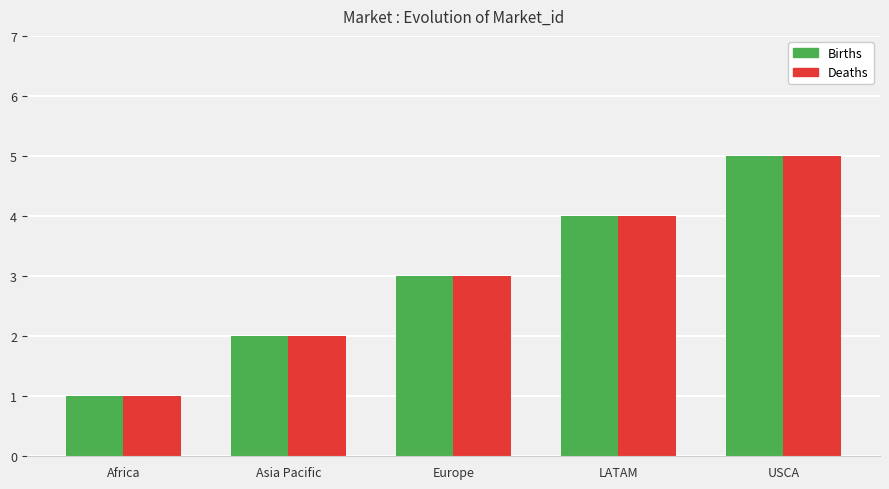

At which label does Deaths reach its peak?

USCA